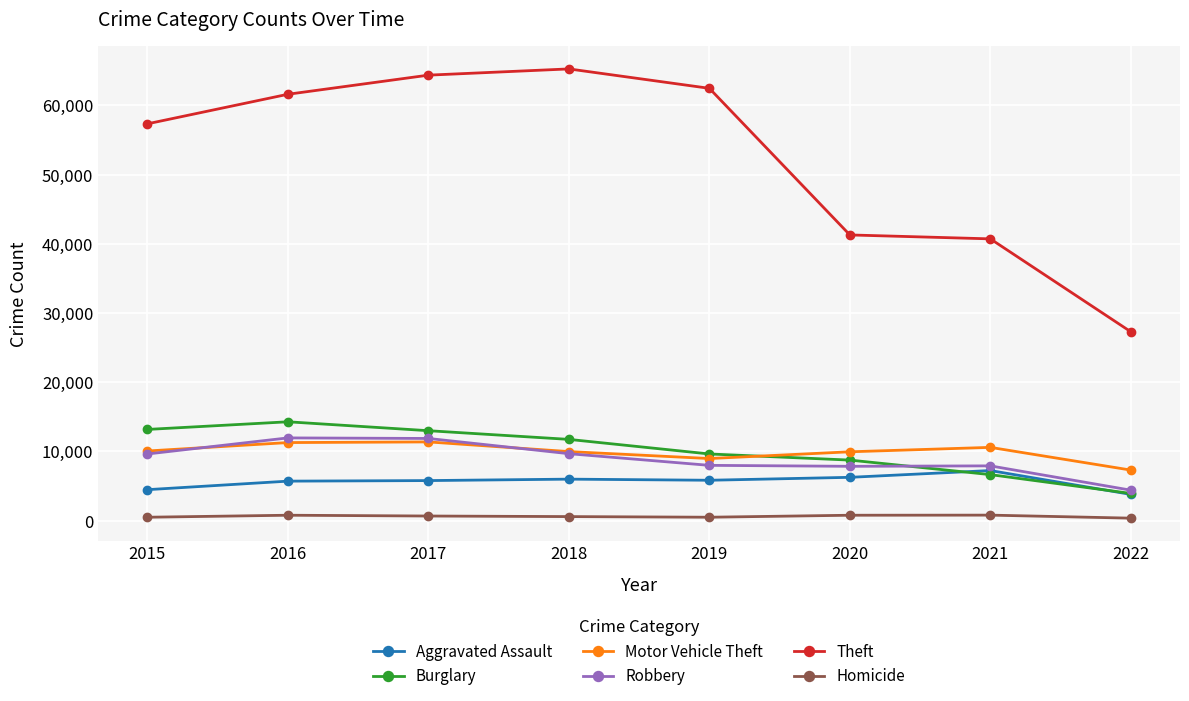

Which category has the lowest value in the Robbery series?

2022